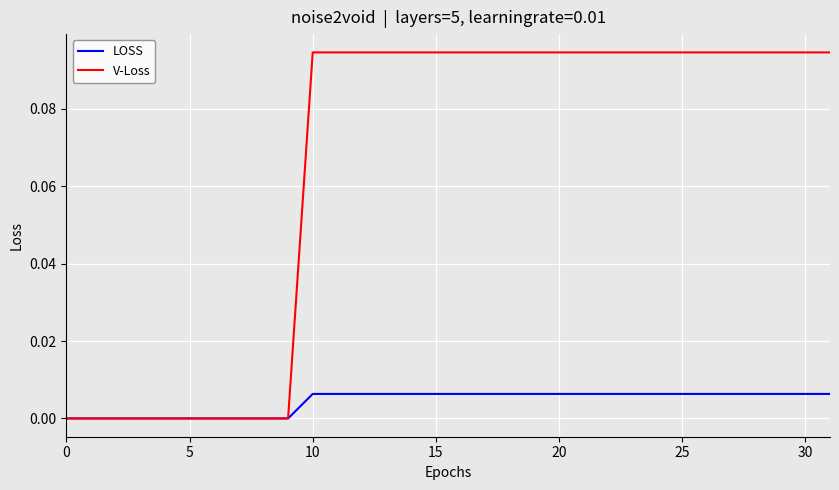

Which series has the largest total across all categories?

V-Loss